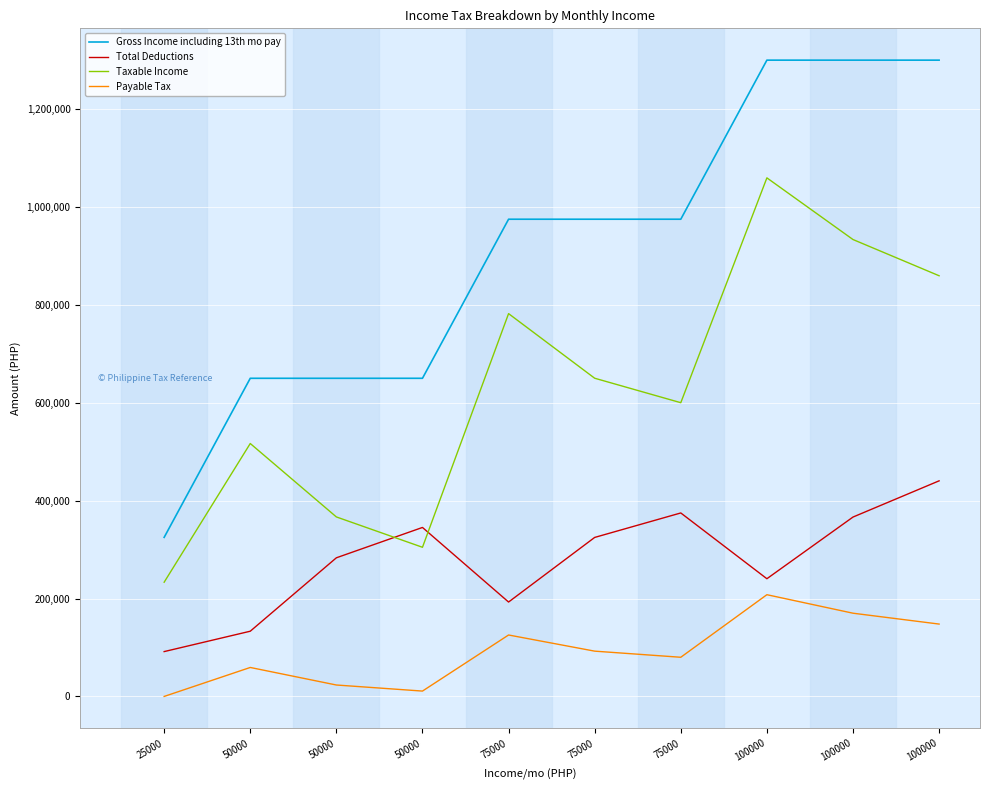

What is the value of the Gross Income including 13th mo pay point at the 2nd from the left?

650000.0